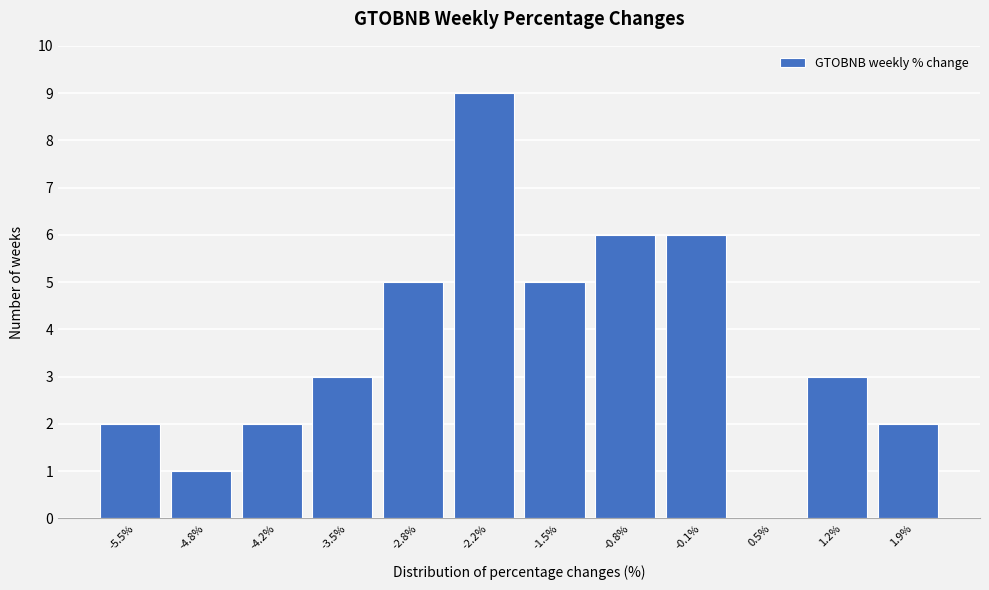

Reading right to left, list all the values displayed in this chart.

1.9%=2	1.2%=3	0.5%=0	-0.1%=6	-0.8%=6	-1.5%=5	-2.2%=9	-2.8%=5	-3.5%=3	-4.2%=2	-4.8%=1	-5.5%=2